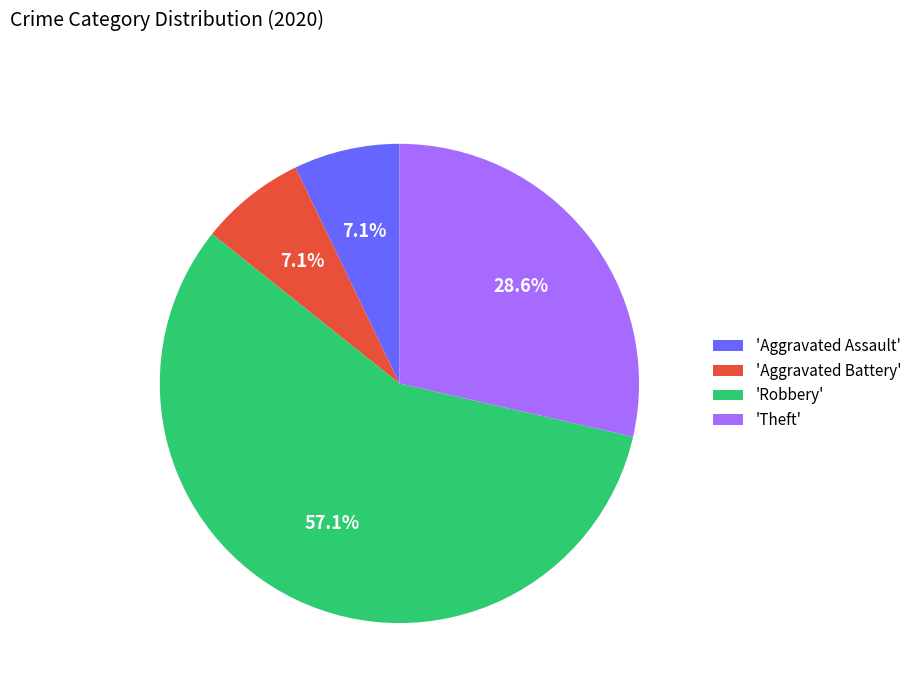

What is the majority slice?

'Robbery'